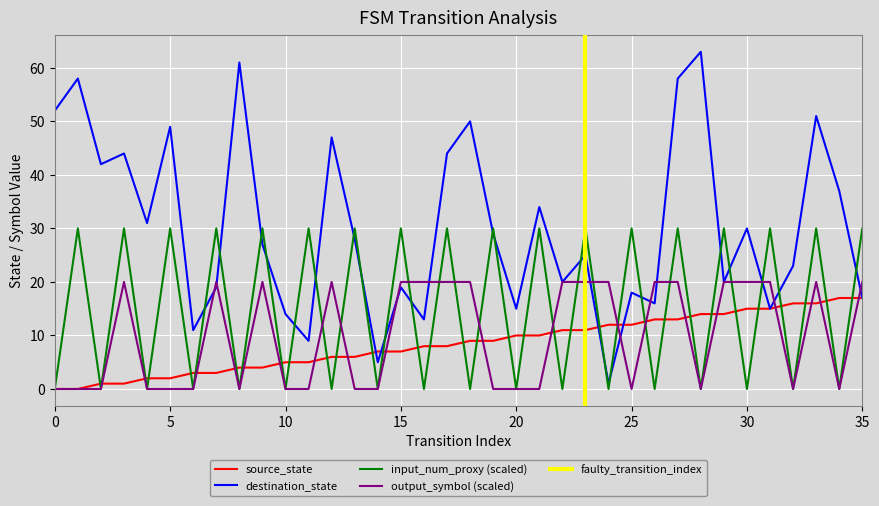

True or false: source_state and output_symbol intersect in this chart.

True